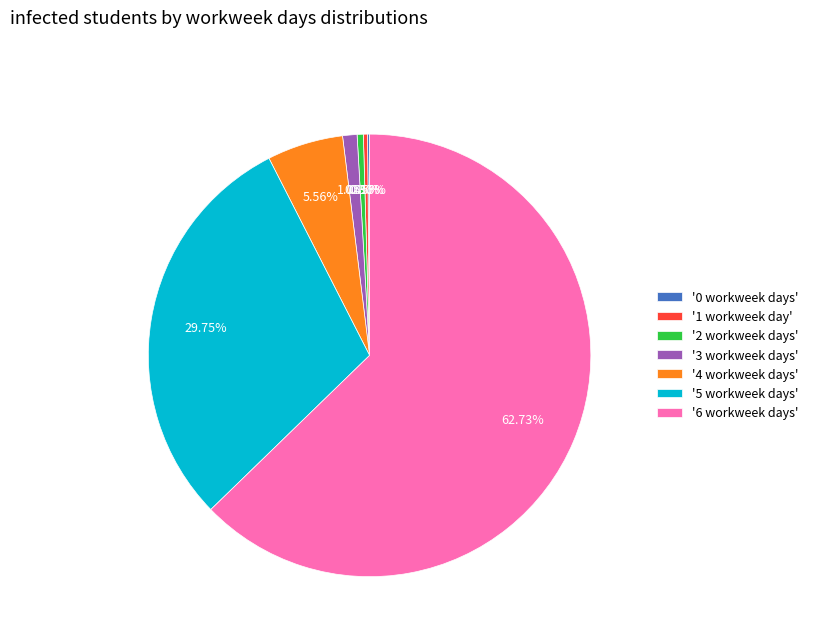

What is the majority slice?

'6 workweek days'